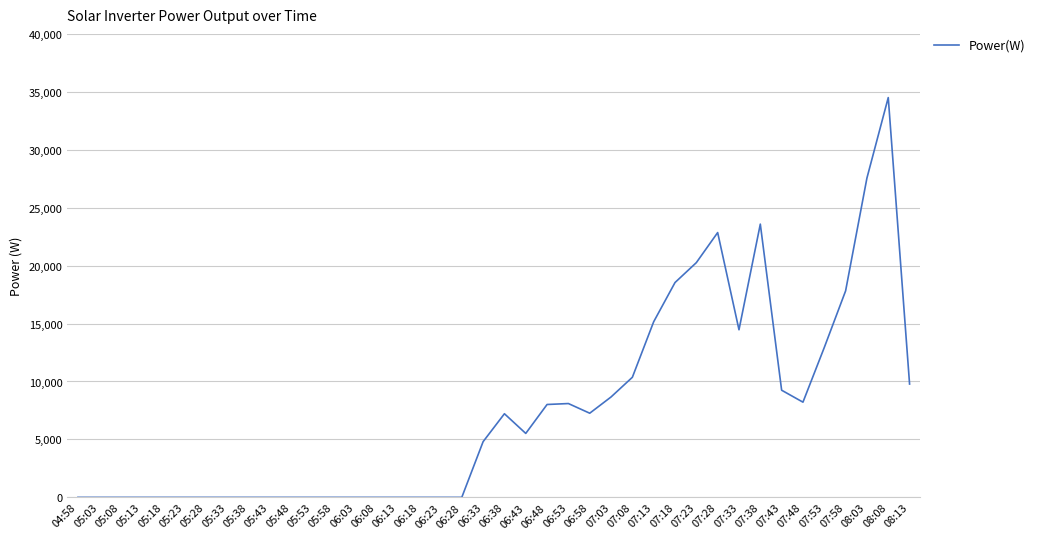

True or false: the data shows 12744 at 07:18.

False